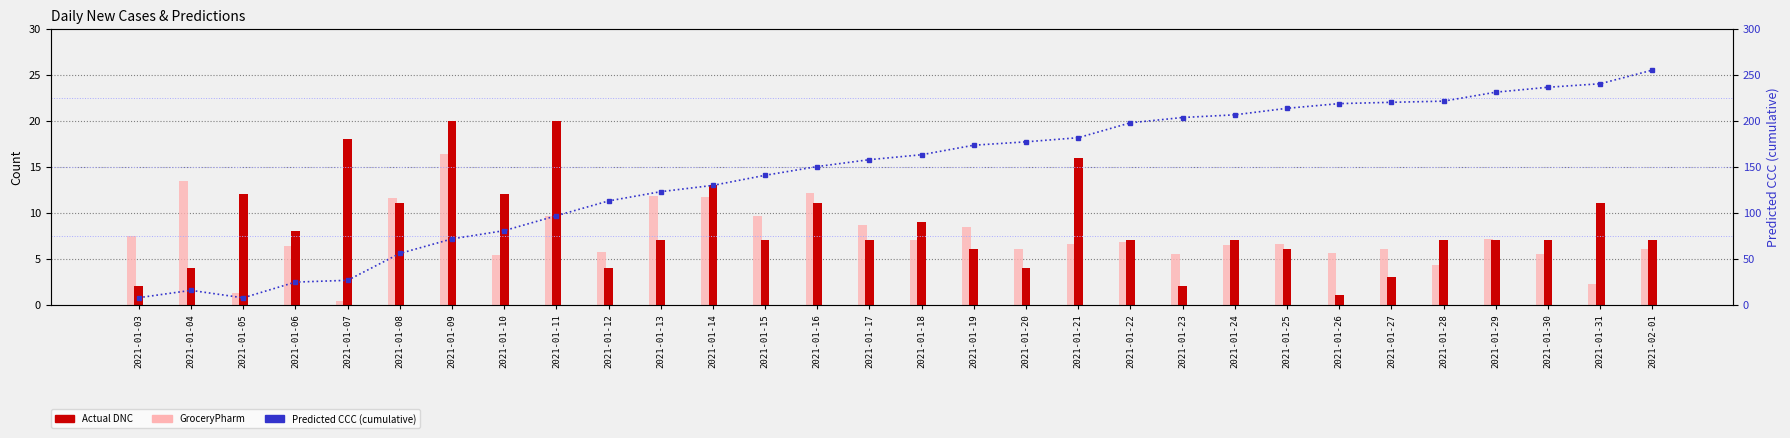

At how many categories does at least one series exceed 121?

20